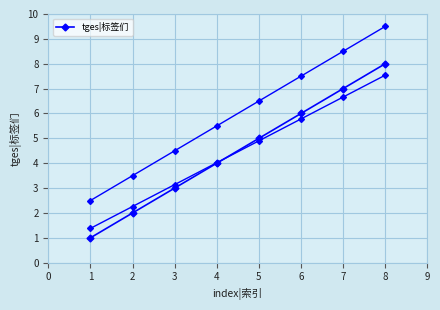

What is the minimum value shown in the chart?

1